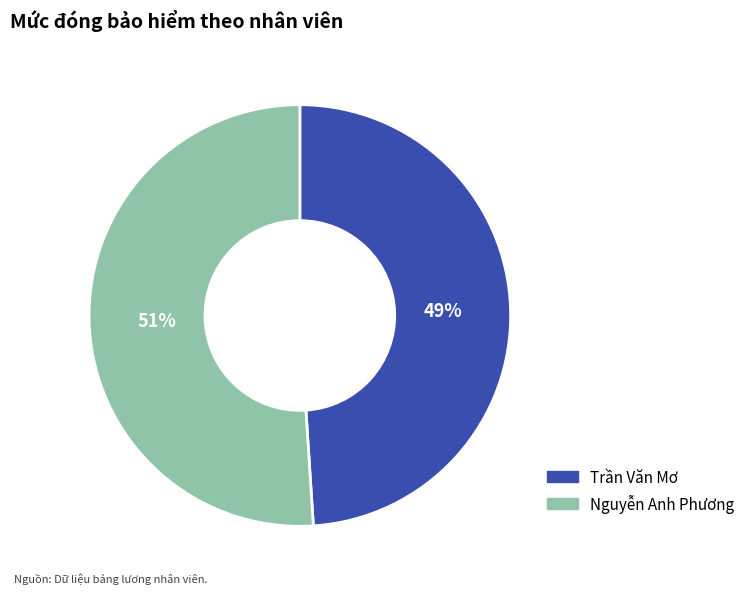

Does Nguyễn Anh Phương account for over 50% of the chart?

Yes